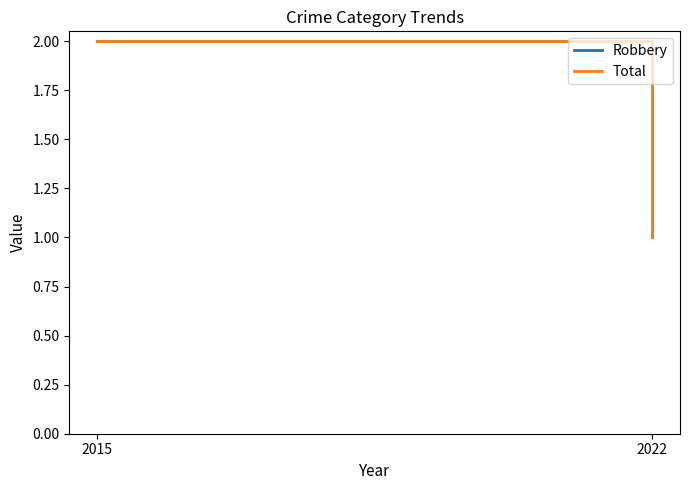

Reading left to right, extract all data points from this chart.

Robbery: 2015=2	2022=1
Total: 2015=2	2022=1